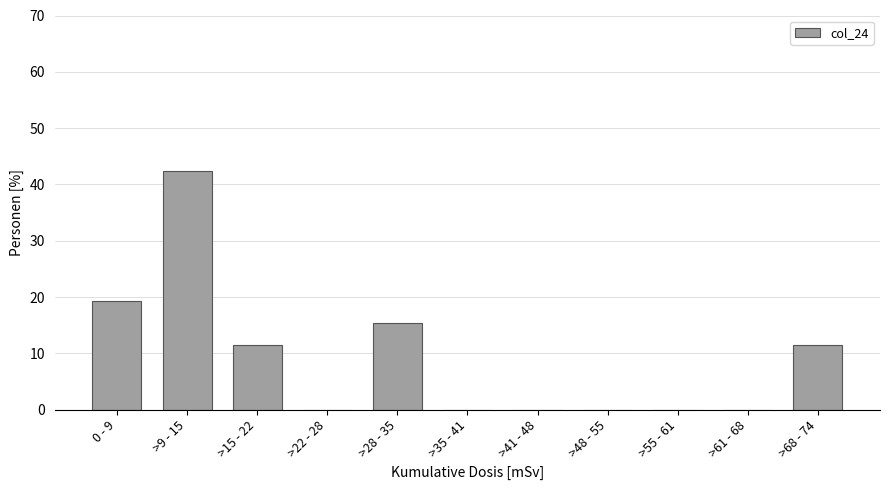

Reading left to right, transcribe all the data shown in this chart.

0 - 9=19.2	>9 - 15=42.3	>15 - 22=11.5	>22 - 28=0.0	>28 - 35=15.4	>35 - 41=0.0	>41 - 48=0.0	>48 - 55=0.0	>55 - 61=0.0	>61 - 68=0.0	>68 - 74=11.5